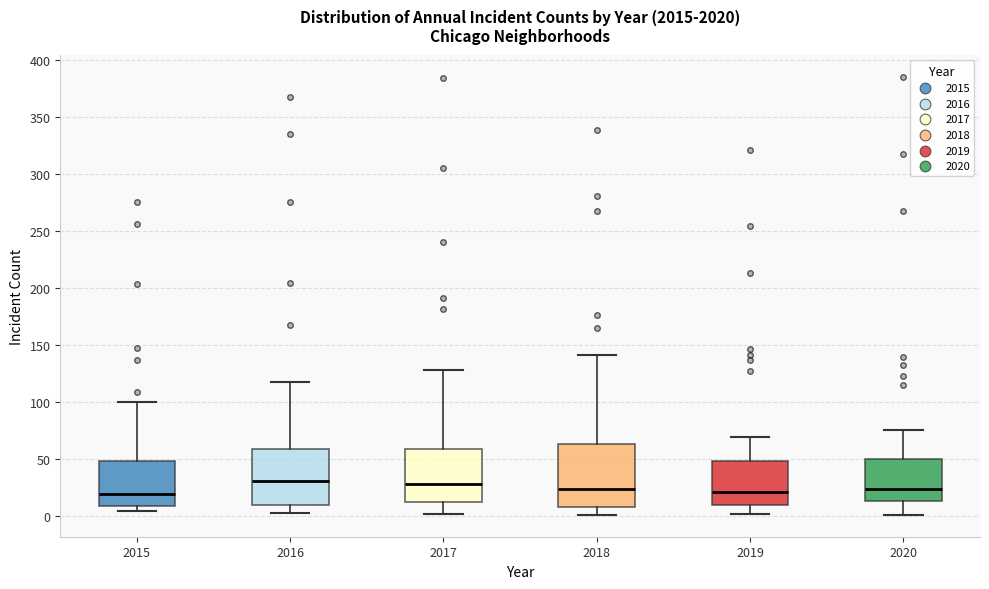

Where is the lower edge of the box at x = 2020 on the y-axis? The values are not printed on the chart, so give them approximately, as read against the axis.

15